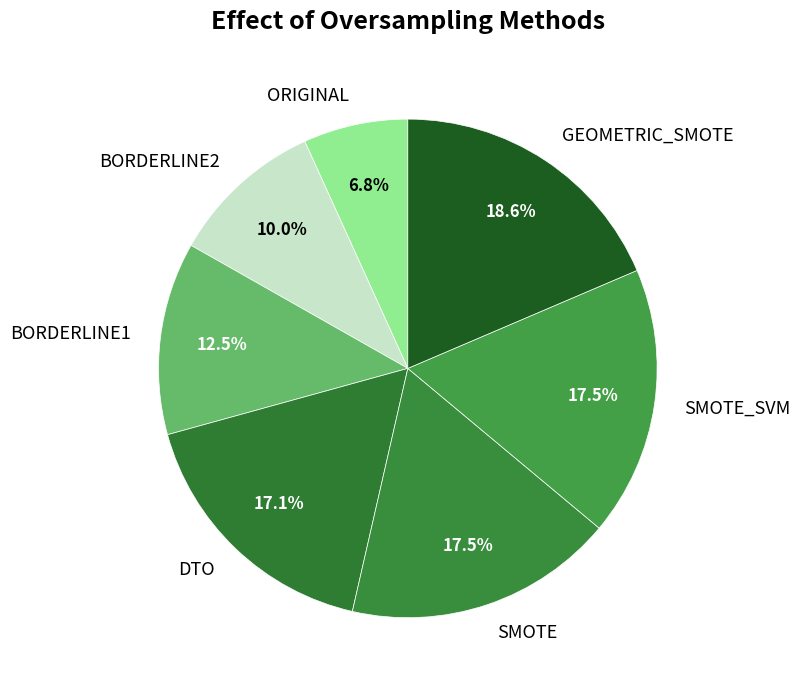

Which category has the biggest portion of the pie?

GEOMETRIC_SMOTE